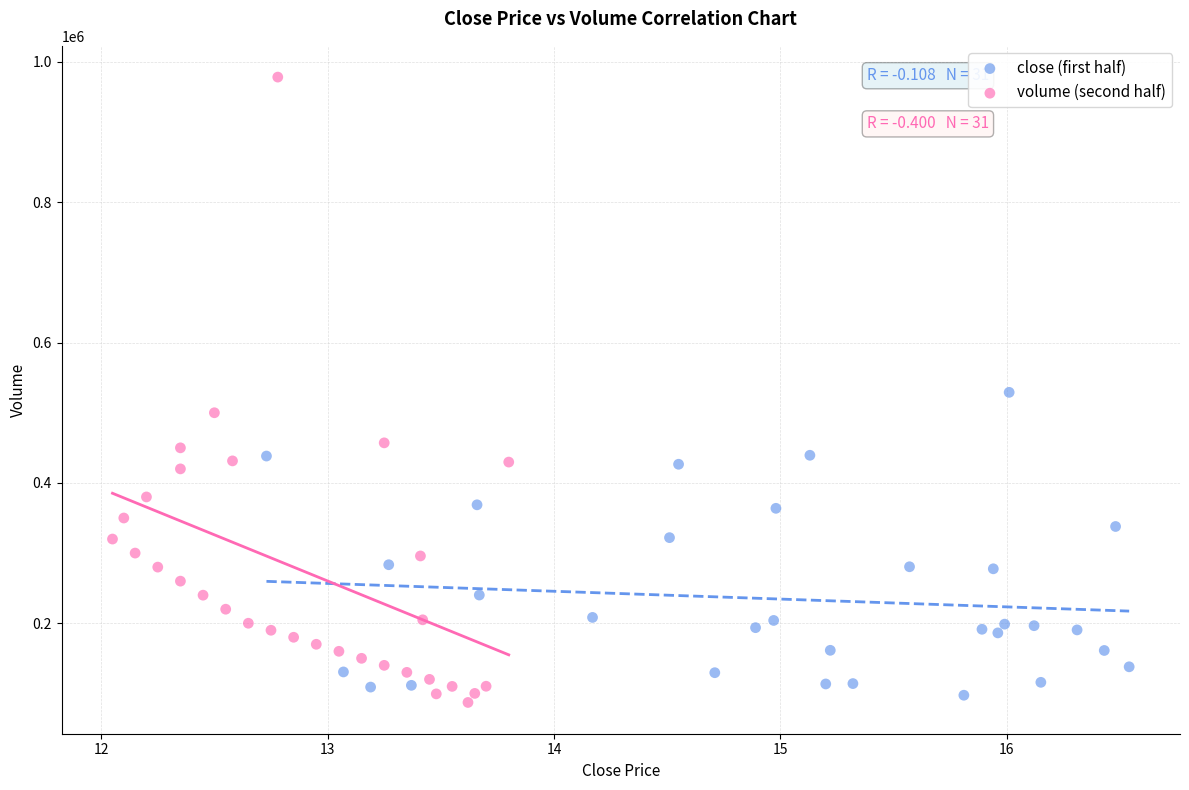

What are all the series names shown in the legend?

close (first half), volume (second half)